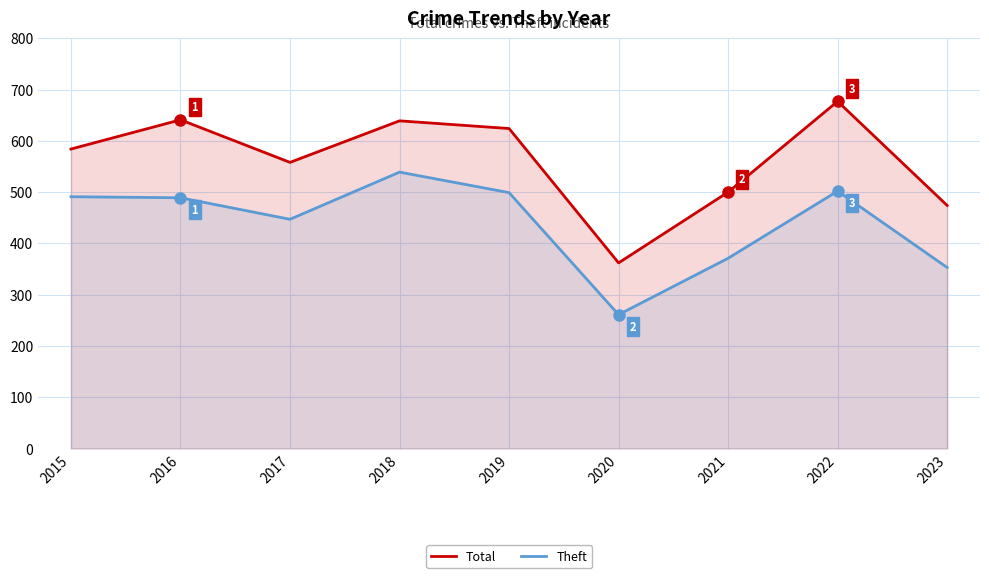

True or false: Theft has a value of 371 at 2021.

True